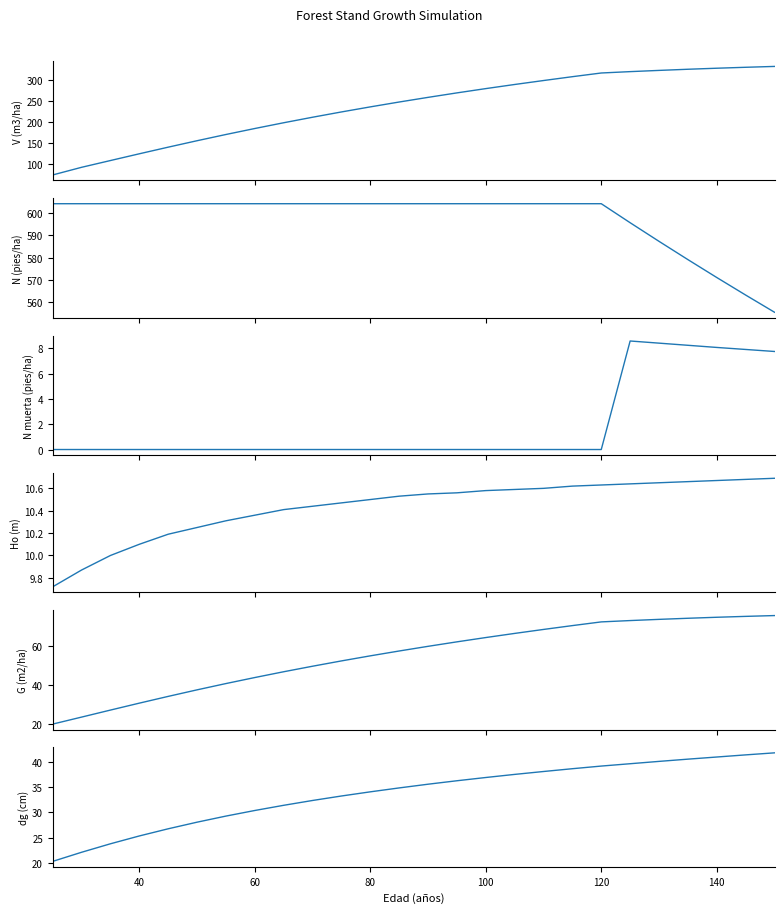

Reading left to right, list all the values displayed in this chart.

V (m3/ha): 75.2	93.3	109.4	125.4	141.1	156.4	171.1	185.3	199.0	212.1	224.6	236.6	248.2	259.2	269.8	280.0	289.8	299.1	308.3	317.0	320.2	323.1	325.9	328.3	330.6	332.6
N (pies/ha): 604.4	604.4	604.4	604.4	604.4	604.4	604.4	604.4	604.4	604.4	604.4	604.4	604.4	604.4	604.4	604.4	604.4	604.4	604.4	604.4	595.8	587.4	579.1	571.0	563.1	555.3
N muerta (pies/ha): 0.0	0.0	0.0	0.0	0.0	0.0	0.0	0.0	0.0	0.0	0.0	0.0	0.0	0.0	0.0	0.0	0.0	0.0	0.0	0.0	8.6	8.4	8.2	8.1	7.9	7.8
Ho (m): 9.7	9.9	10.0	10.1	10.2	10.2	10.3	10.4	10.4	10.4	10.5	10.5	10.5	10.6	10.6	10.6	10.6	10.6	10.6	10.6	10.6	10.7	10.7	10.7	10.7	10.7
G (m2/ha): 19.7	23.3	27.0	30.6	34.1	37.5	40.7	43.8	46.8	49.7	52.5	55.1	57.6	60.0	62.3	64.6	66.7	68.8	70.8	72.7	73.4	74.0	74.5	75.1	75.5	76.0
dg (cm): 20.4	22.2	23.8	25.4	26.8	28.1	29.3	30.4	31.4	32.4	33.2	34.1	34.8	35.6	36.2	36.9	37.5	38.1	38.6	39.1	39.6	40.0	40.5	40.9	41.3	41.7